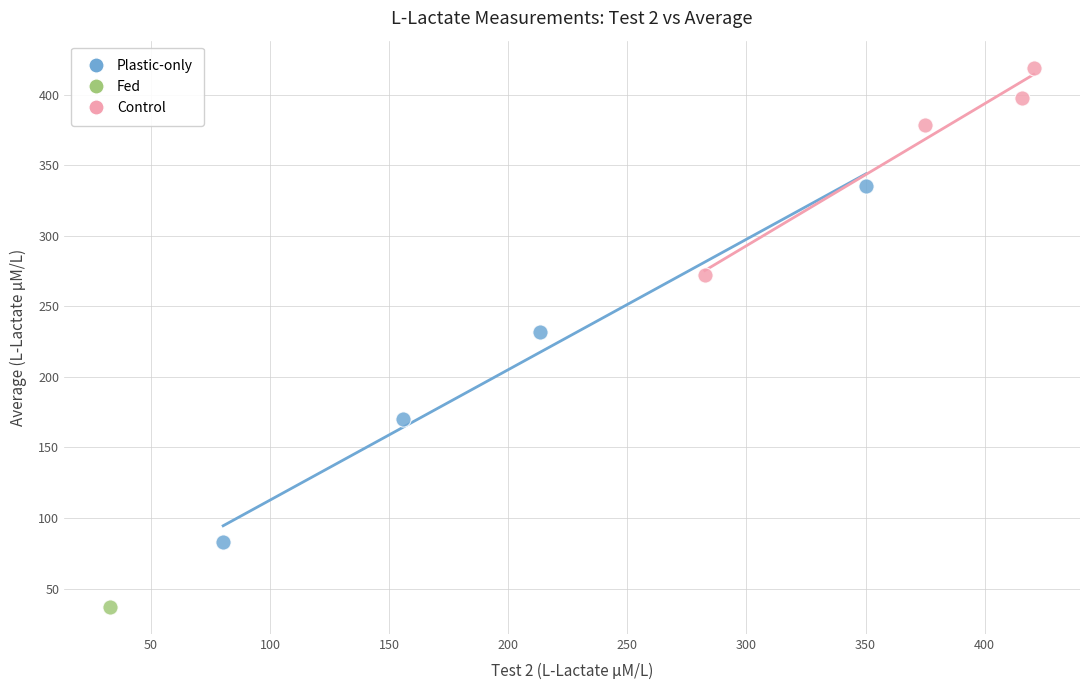

What are all the series names shown in the legend?

Plastic-only, Fed, Control